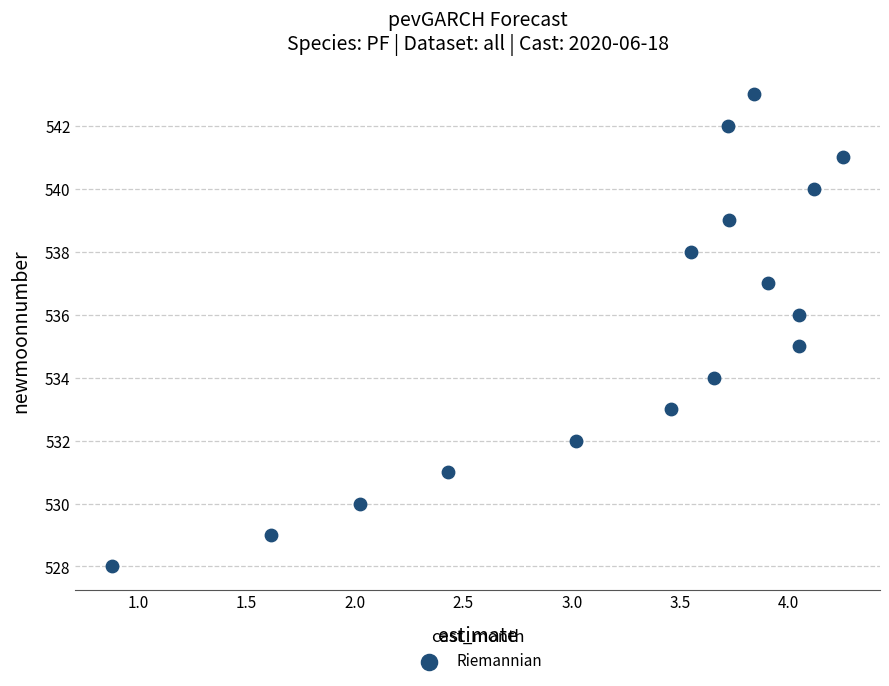

What is the range of Y values (max minus min)?

15